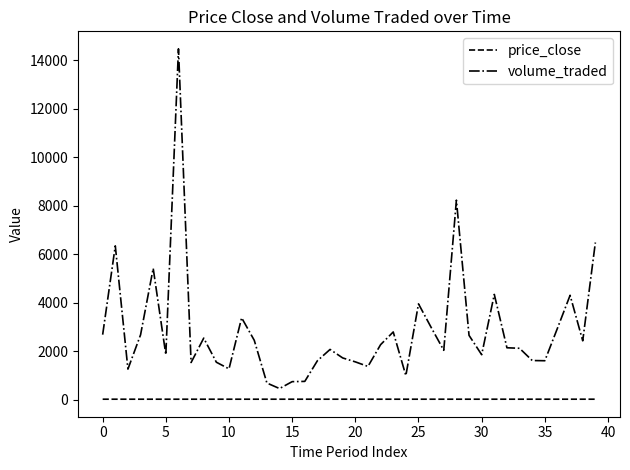

What is the minimum value for volume_traded?

457.1